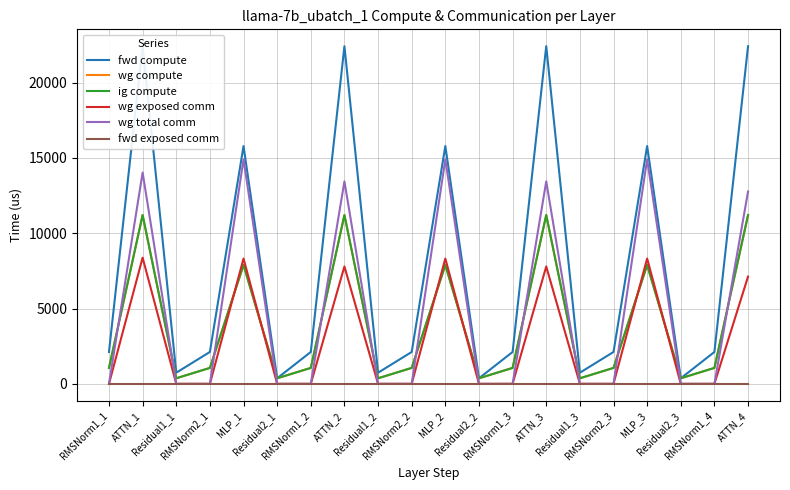

At which category does ig compute reach its first local valley?

Residual1_1